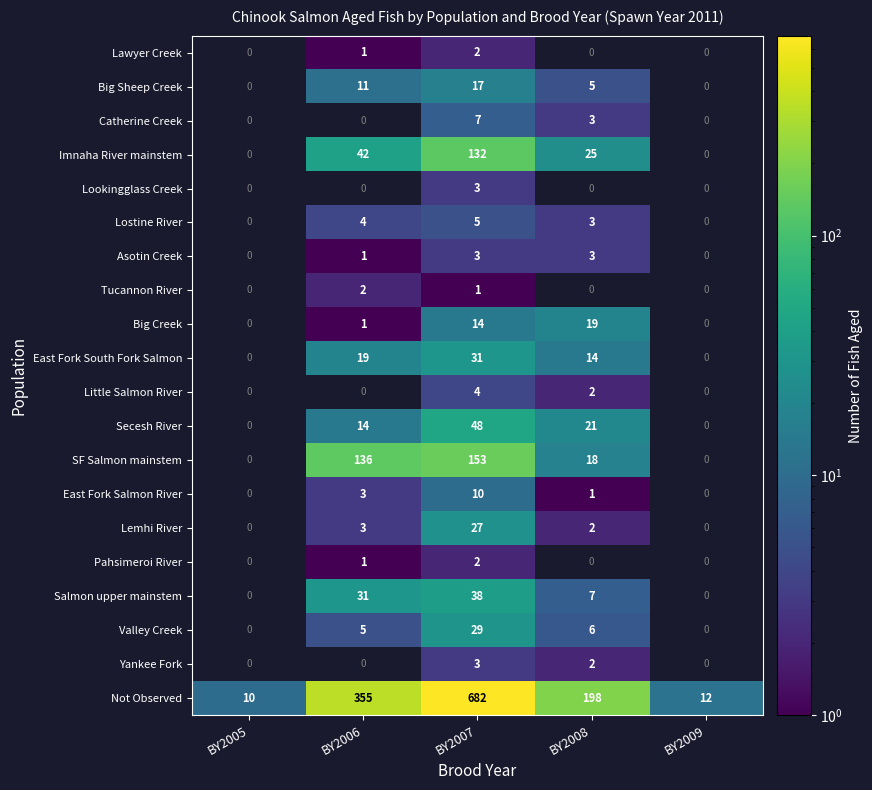

True or false: Asotin Creek has a value of 1 at BY2008.

False